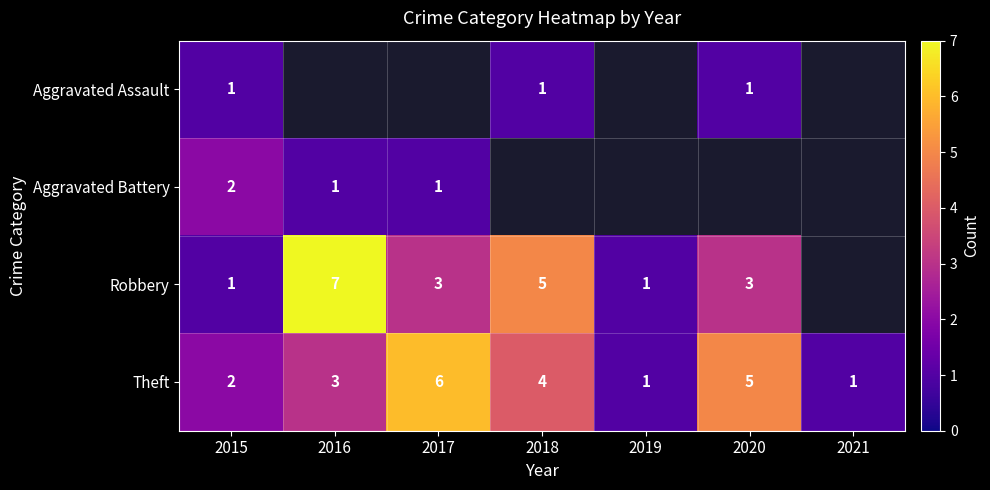

Count the Theft values in the range 1 to 5.

6